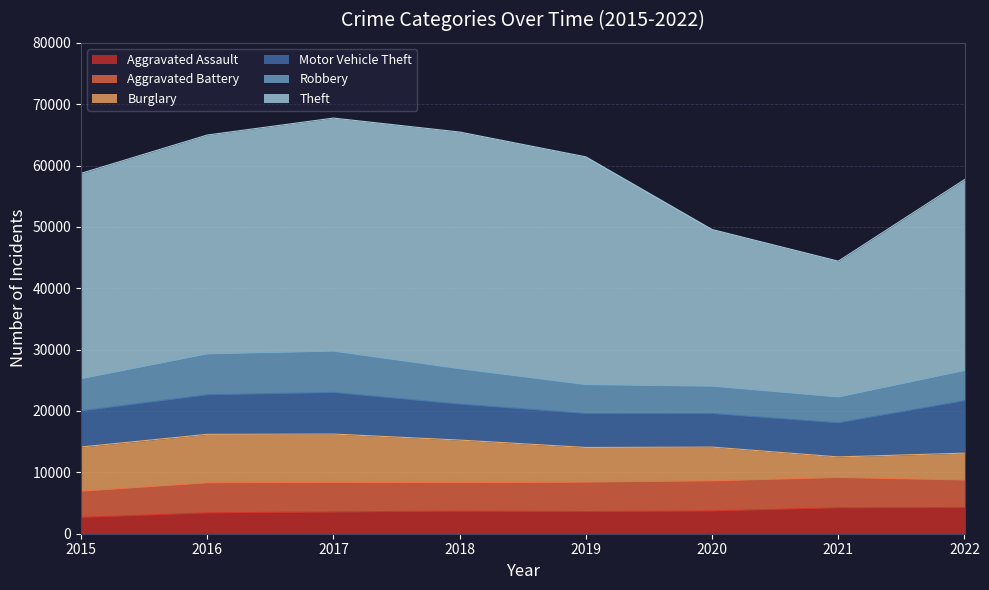

Is it true that Robbery equals 6871 at 2020?

False